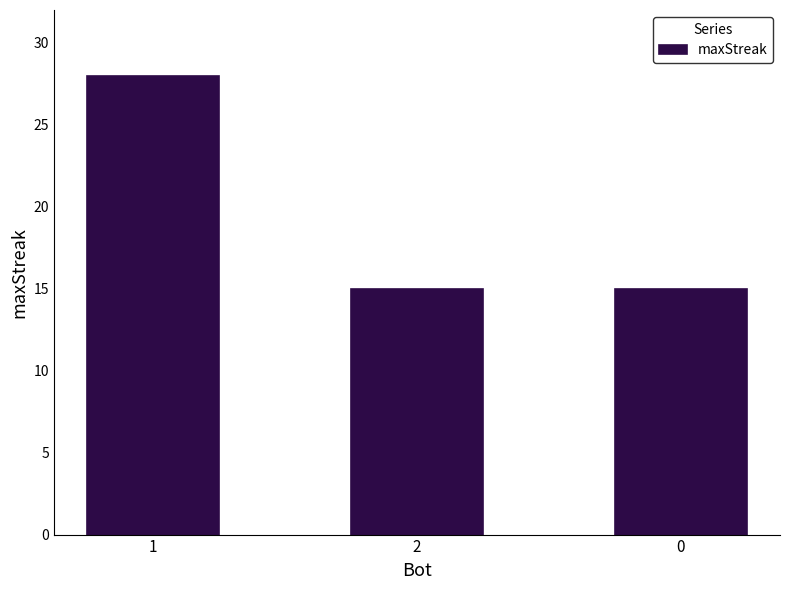

What is the average value?

19